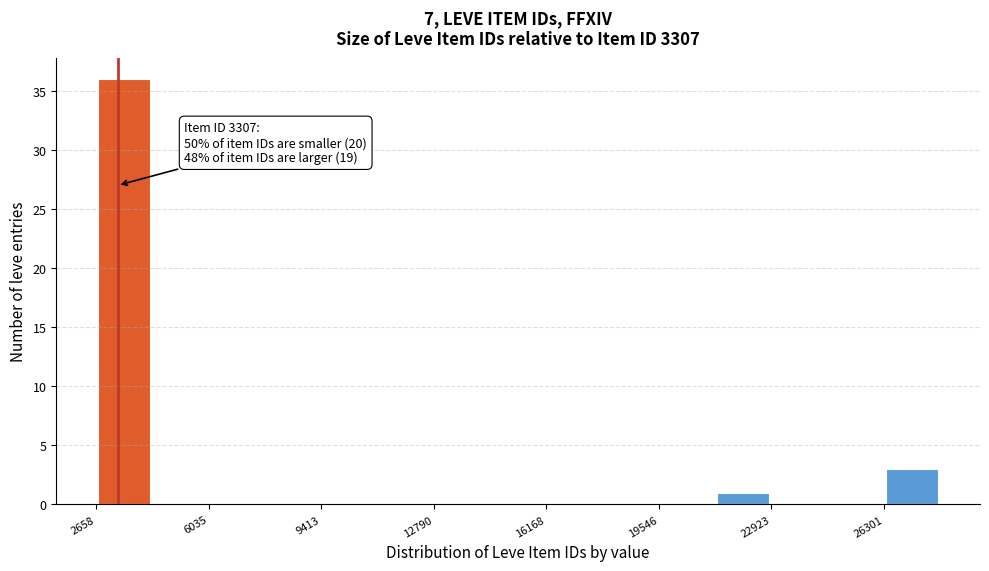

Read against the x-axis, roughly where is the centre of the tallest bar?

3500